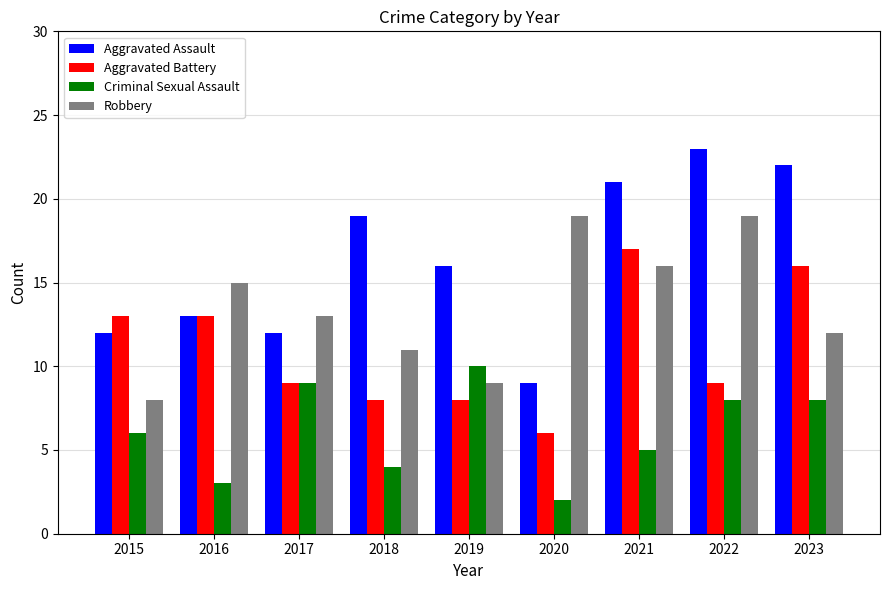

List the series in order of their overall mean, highest first.

Aggravated Assault, Robbery, Aggravated Battery, Criminal Sexual Assault